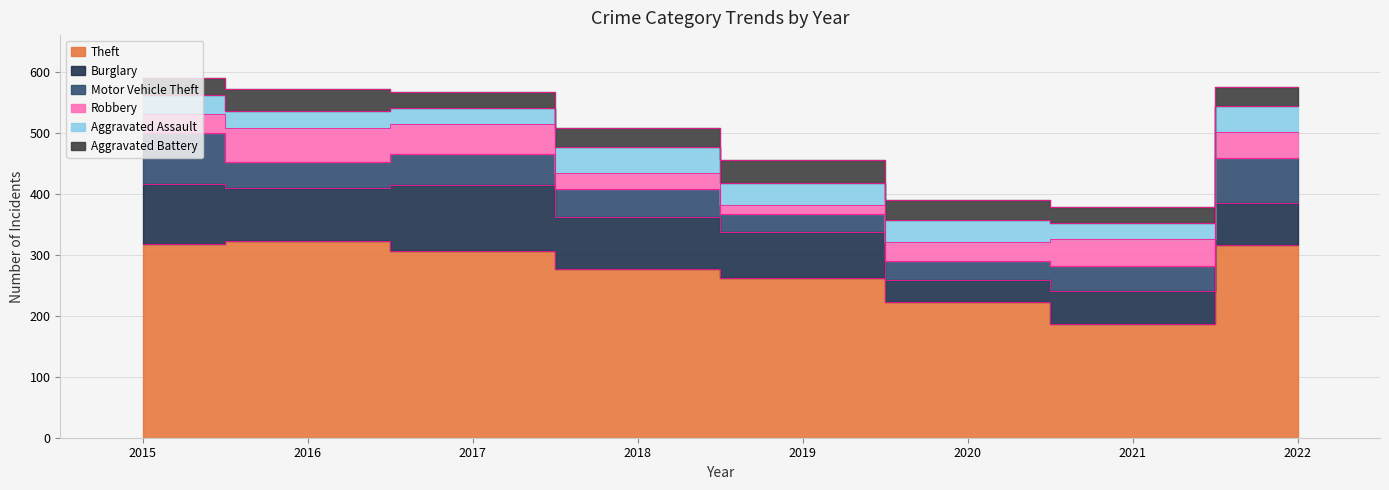

At how many categories does at least one series exceed 274?

5